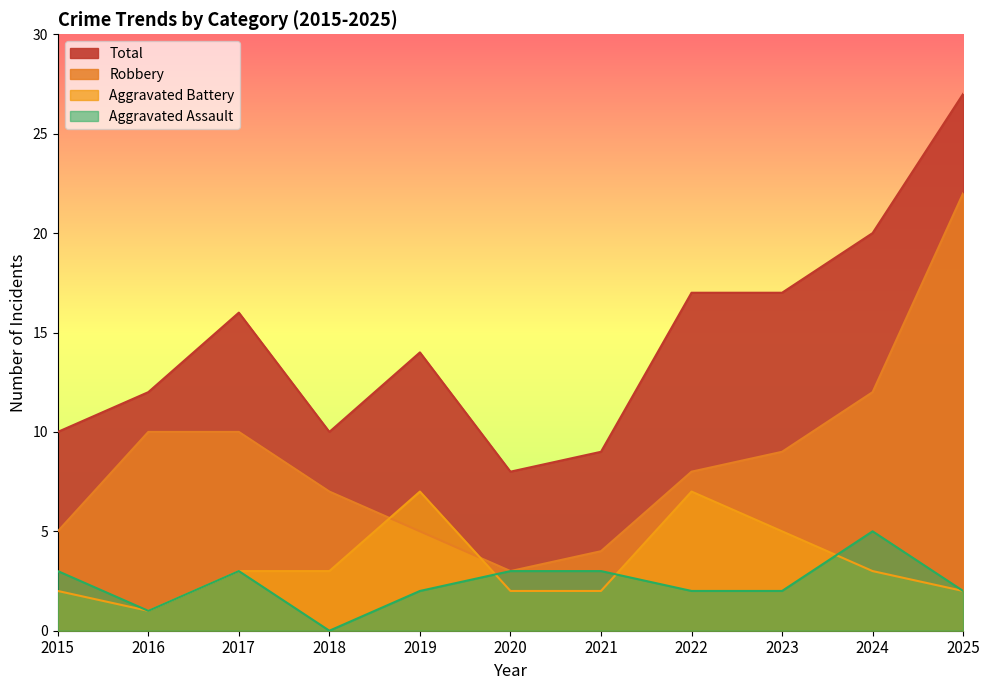

The value of Aggravated Assault at 2021 is 3. True or false?

True